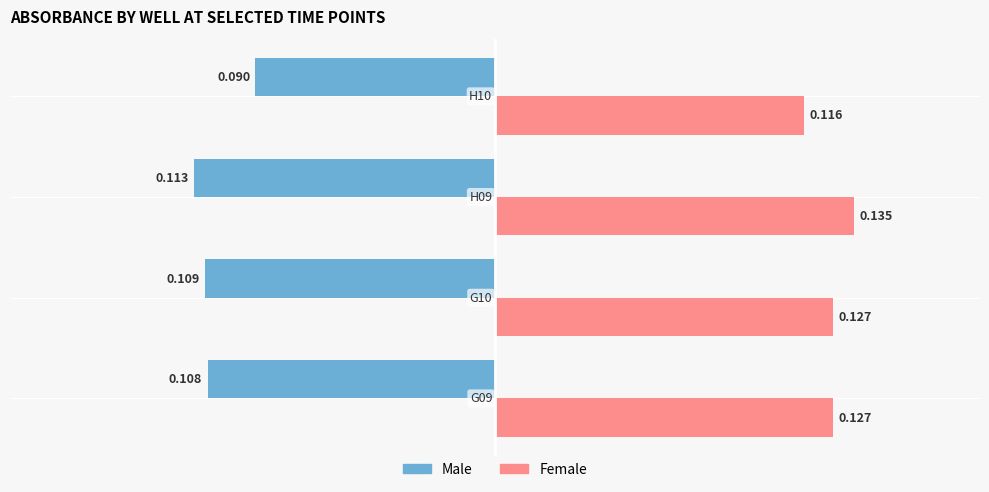

Which series has the widest spread of values?

Male